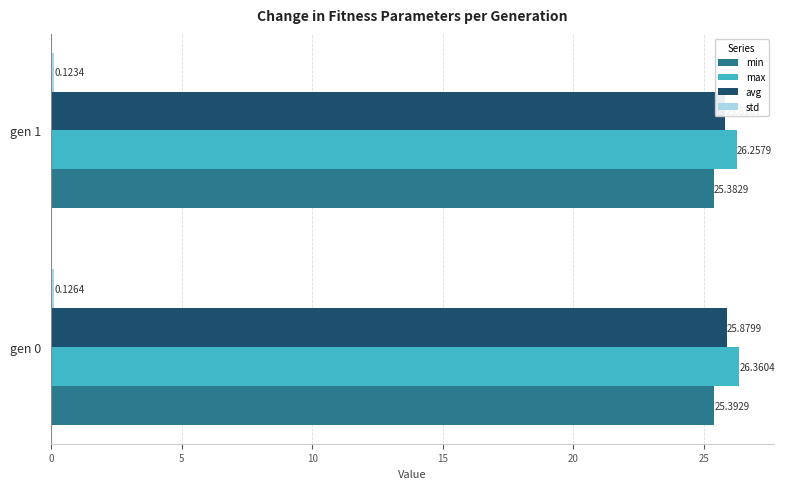

Which series has the largest total across all categories?

max